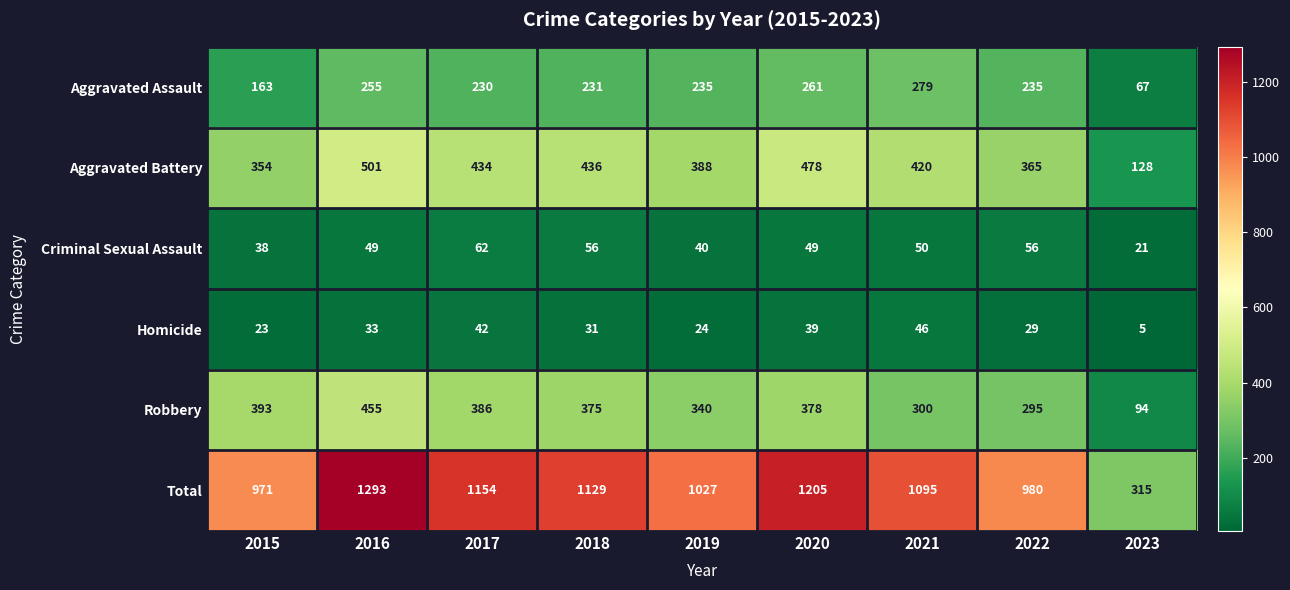

What is the sum of the Aggravated Assault values at 2020 and 2023?

328